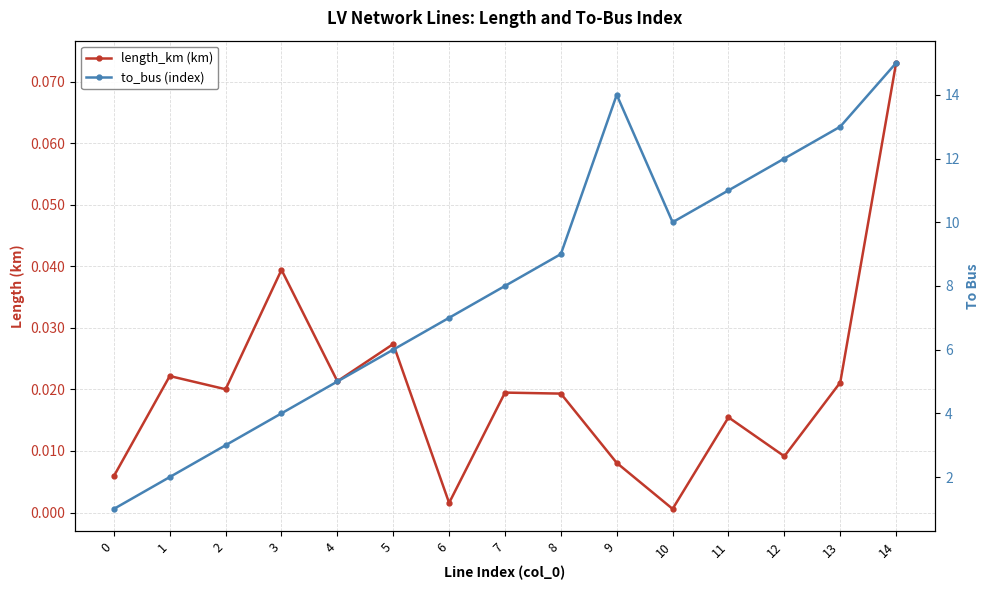

Reading left to right, transcribe all the data shown in this chart.

length_km (km): 0=0.0	1=0.0	2=0.0	3=0.0	4=0.0	5=0.0	6=0.0	7=0.0	8=0.0	9=0.0	10=0.0	11=0.0	12=0.0	13=0.0	14=0.1
to_bus (index): 0=1.0	1=2.0	2=3.0	3=4.0	4=5.0	5=6.0	6=7.0	7=8.0	8=9.0	9=14.0	10=10.0	11=11.0	12=12.0	13=13.0	14=15.0